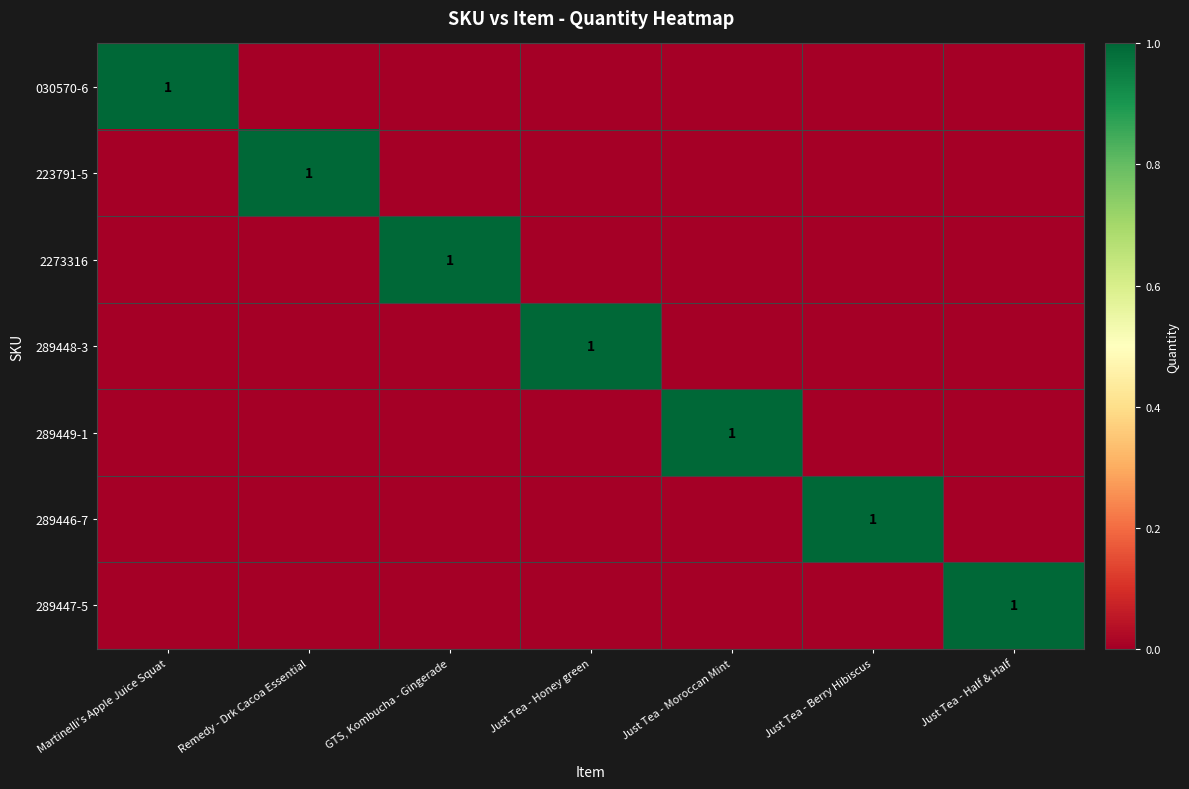

What is the total value across all series at Martinelli's Apple Juice Squat?

1